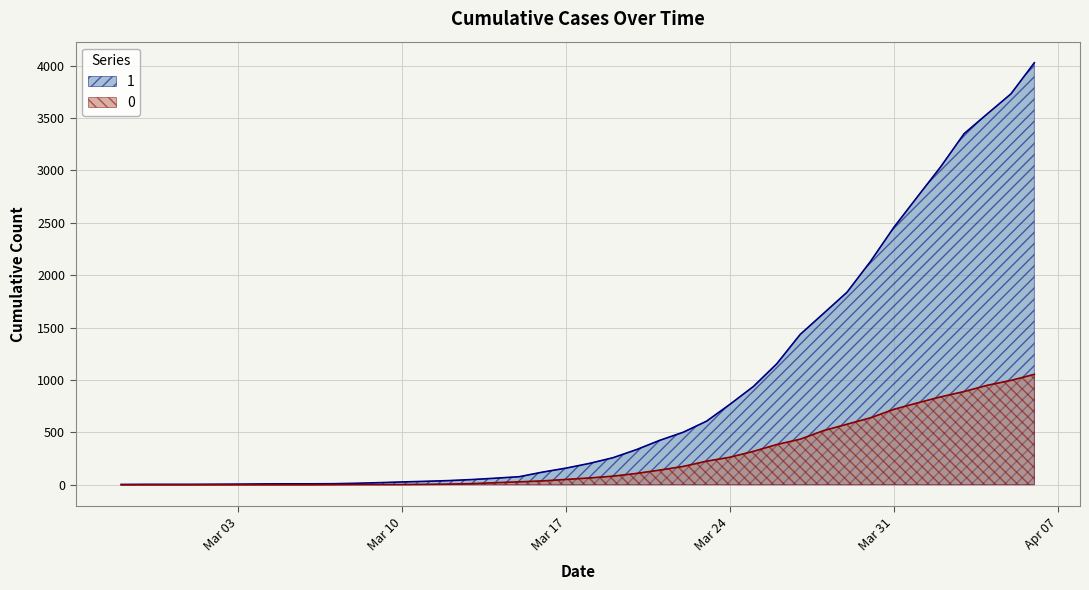

Between 2020-03-28 and 2020-04-06, which is larger?

2020-04-06